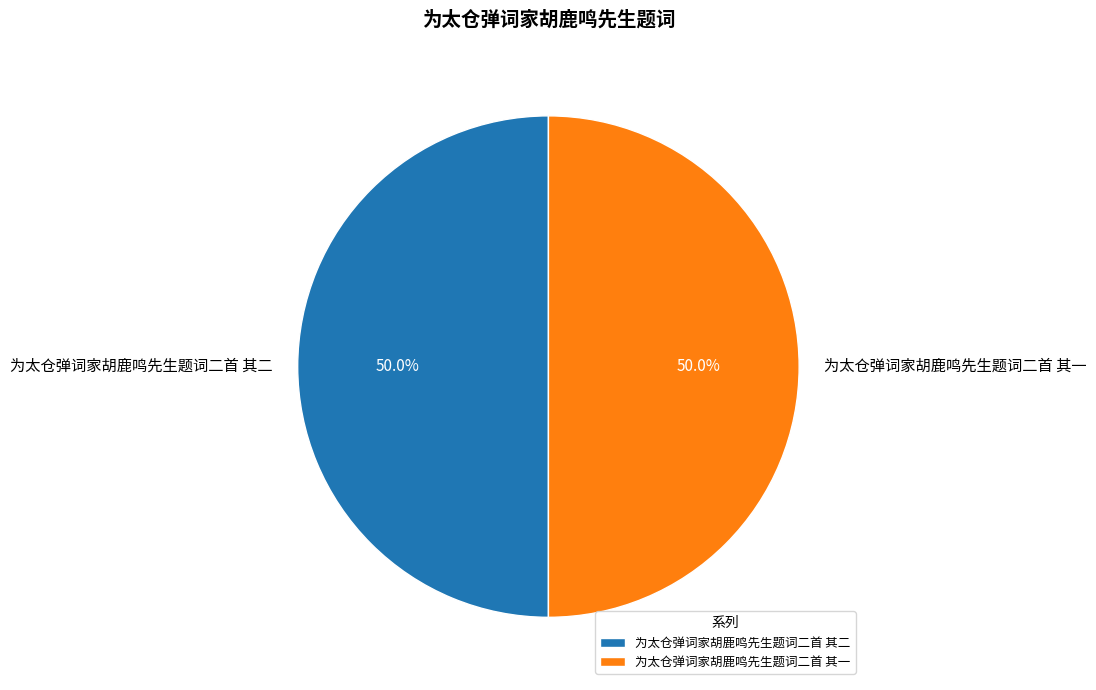

Approximately how many times larger is the value at 为太仓弹词家胡鹿鸣先生题词二首 其二 compared to 为太仓弹词家胡鹿鸣先生题词二首 其一?

1.0